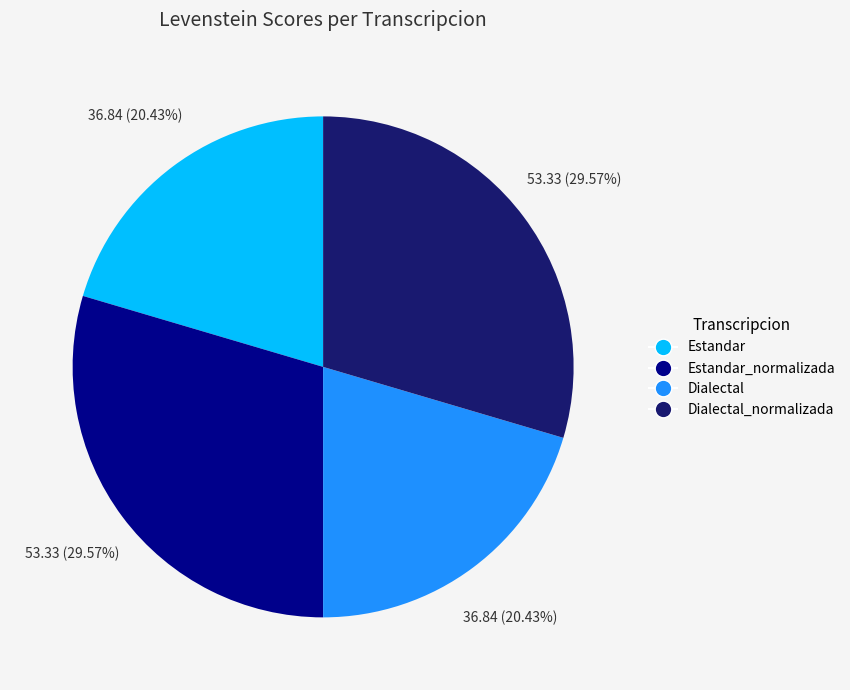

To the nearest percent, what portion does Estandar_normalizada represent?

30%